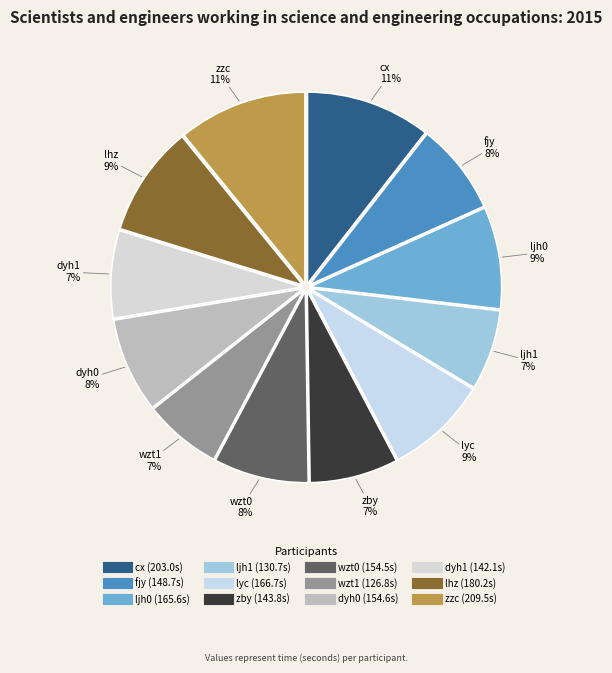

Between zzc and zby, which is larger?

zzc